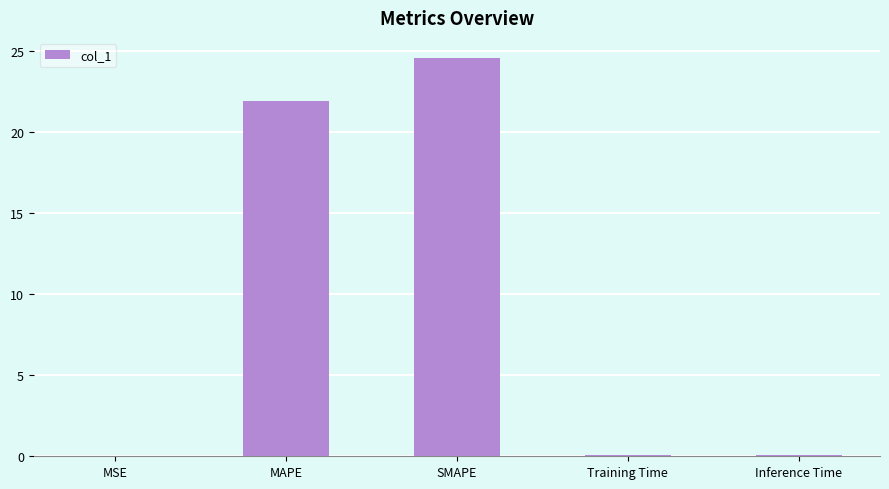

What is the difference between the values at MAPE and Training Time?

21.8